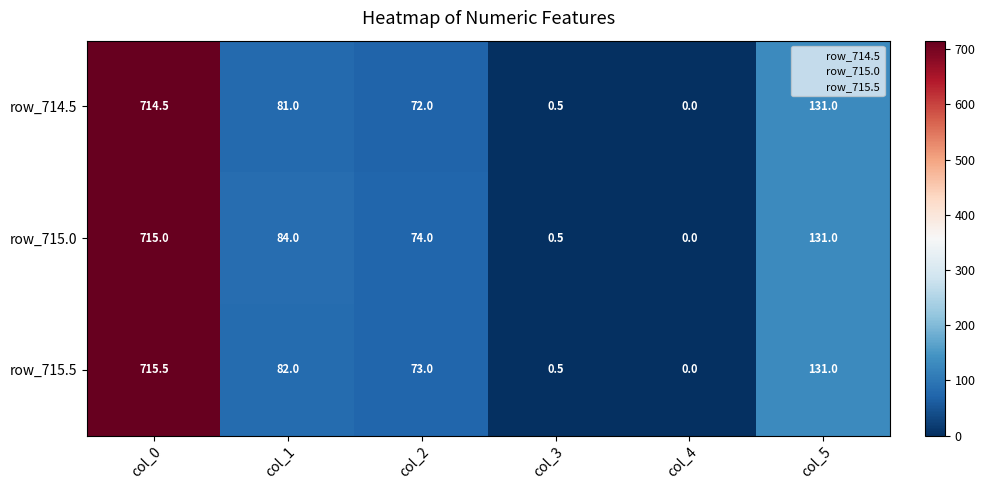

At which label is row_714.5 closest to 357?

col_5